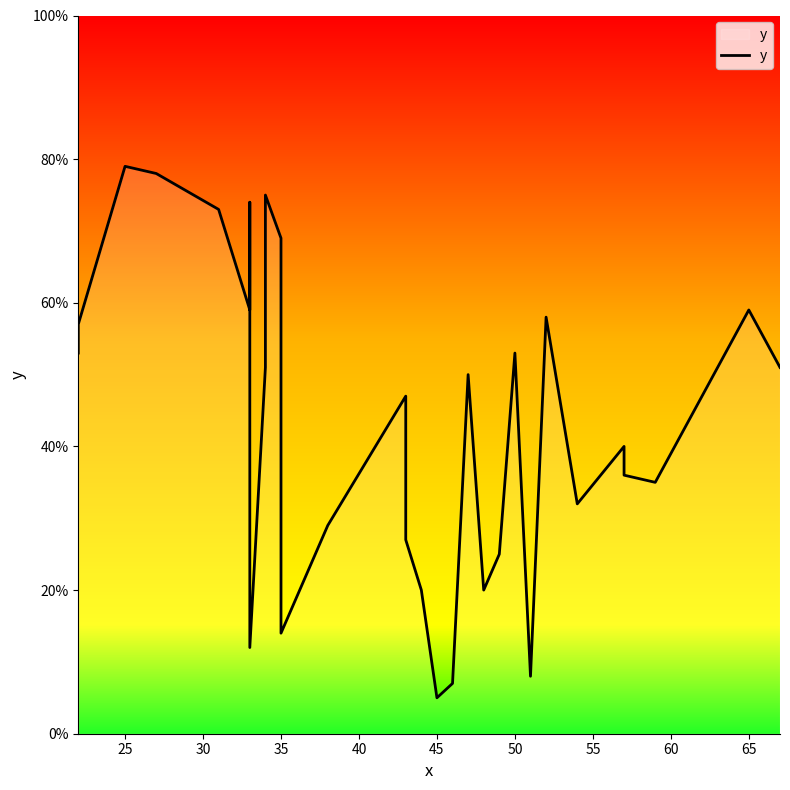

What is the difference between the second highest and second lowest values?

71